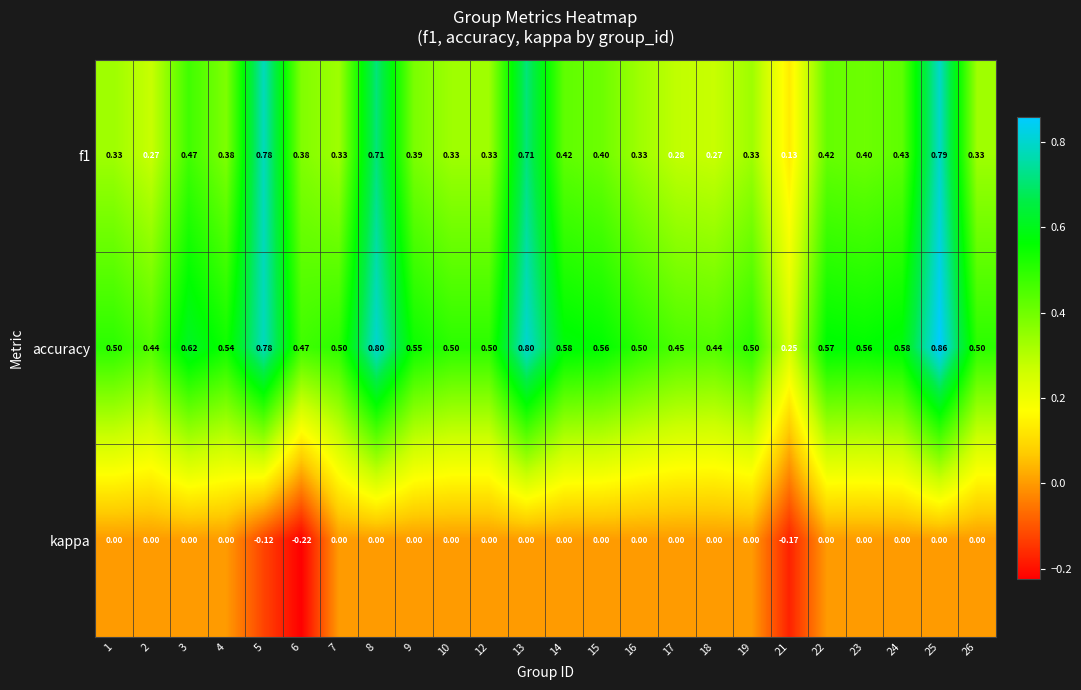

Which series has the largest total across all categories?

accuracy